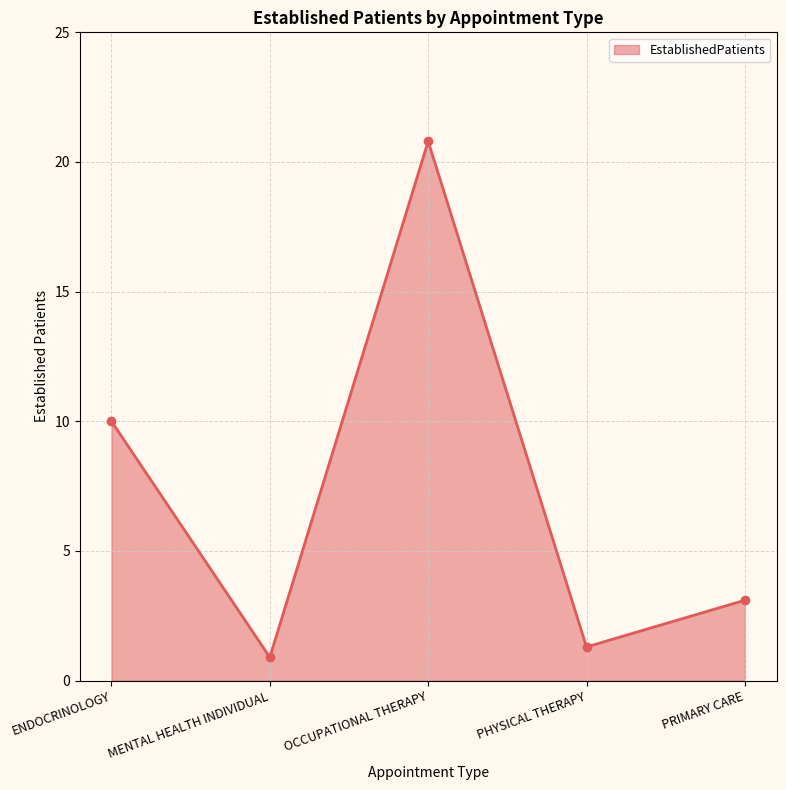

Is it true that the value at ENDOCRINOLOGY is 4.2?

False